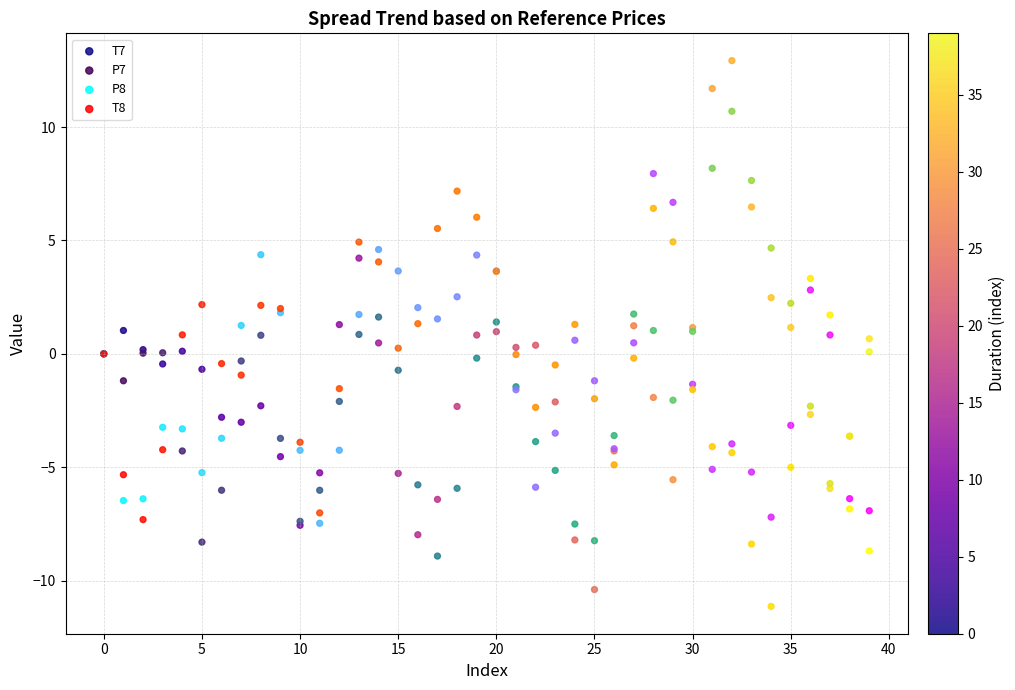

Which series has the widest spread of Y values?

T7